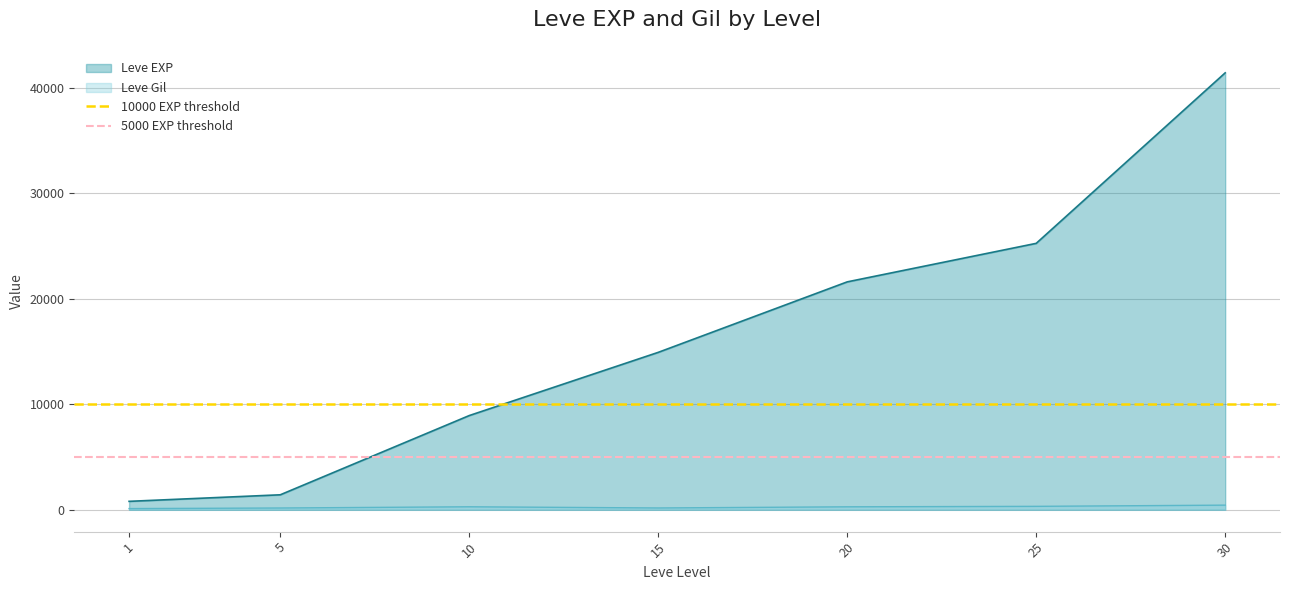

True or false: 10000 EXP threshold has a value of 10000 at 1.

True